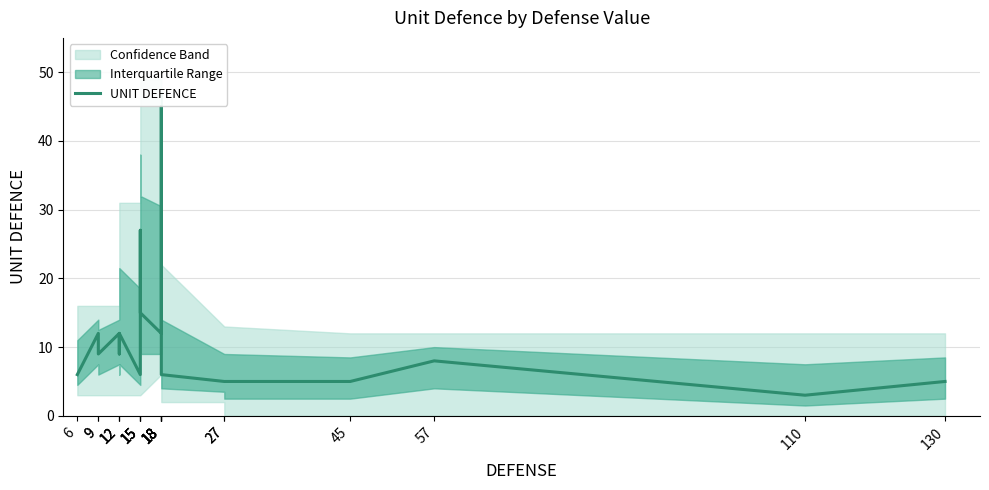

What value does the data have at 27, to the nearest 5?

5